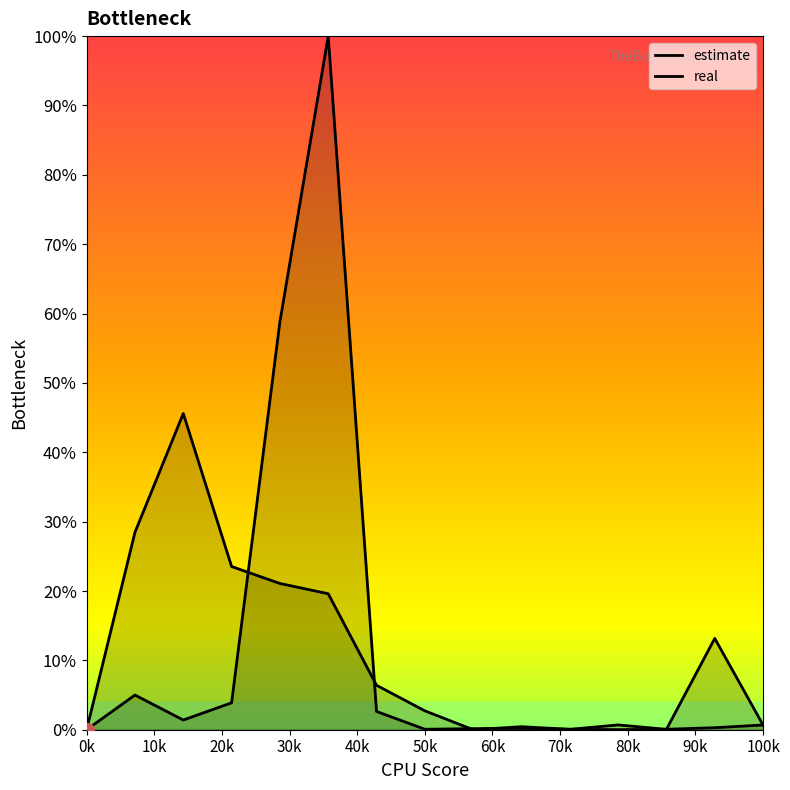

Is the value of estimate at 80k greater than the value of real at 10k?

No